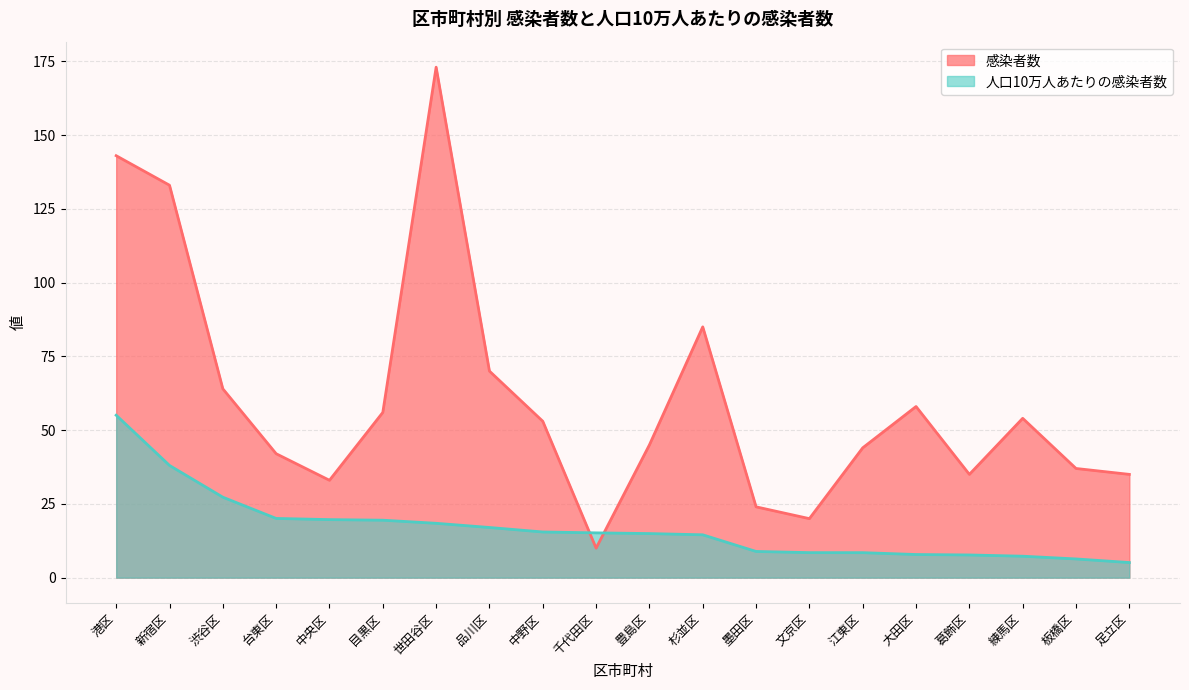

True or false: 感染者数 has more than 1 interior local peaks.

True